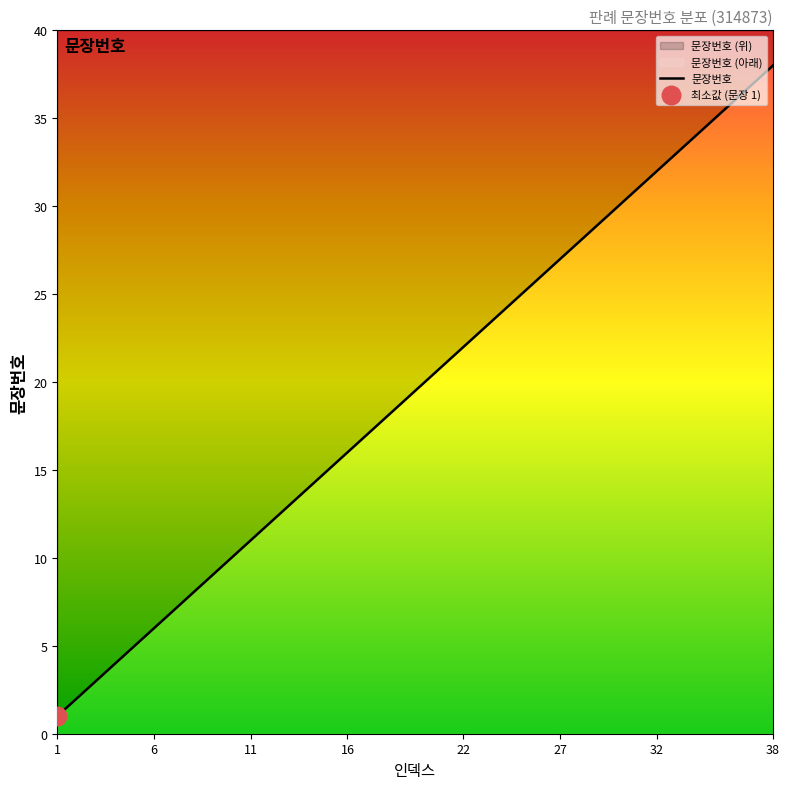

Between 20 and 15, which is larger?

20